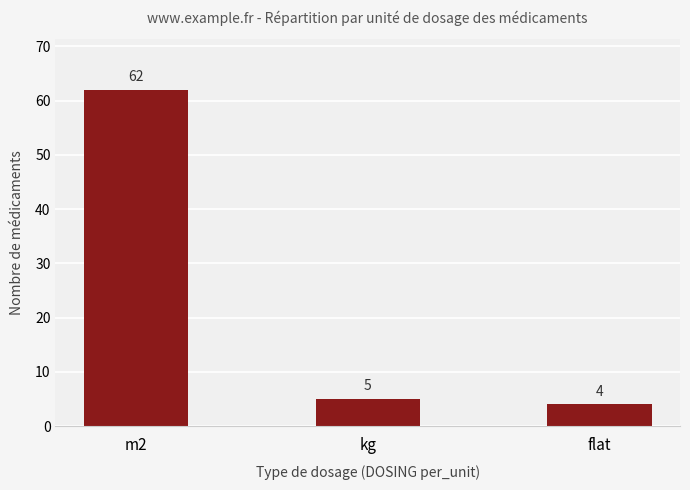

Which label corresponds to the smallest value in the chart?

flat